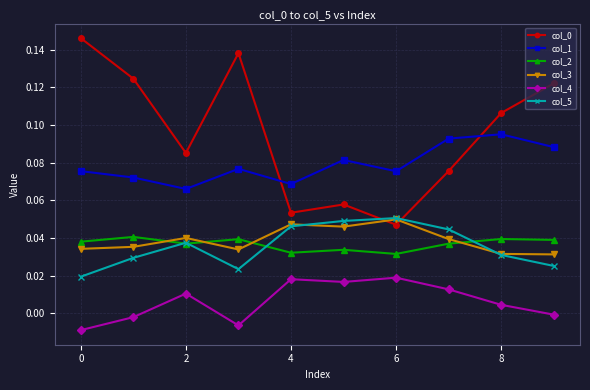

True or false: col_2 and col_0 cross at least once.

False